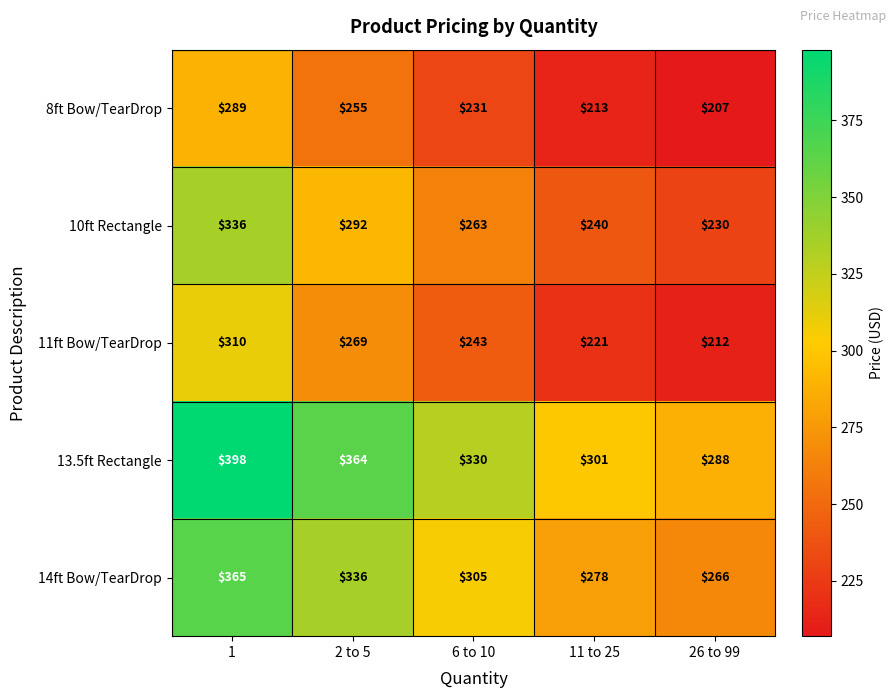

Is it true that 8ft Bow/TearDrop equals 231 at 6 to 10?

True